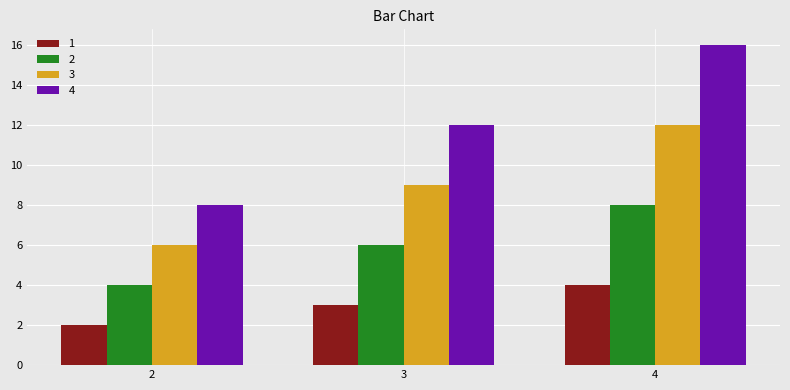

What is the maximum value for 3?

12